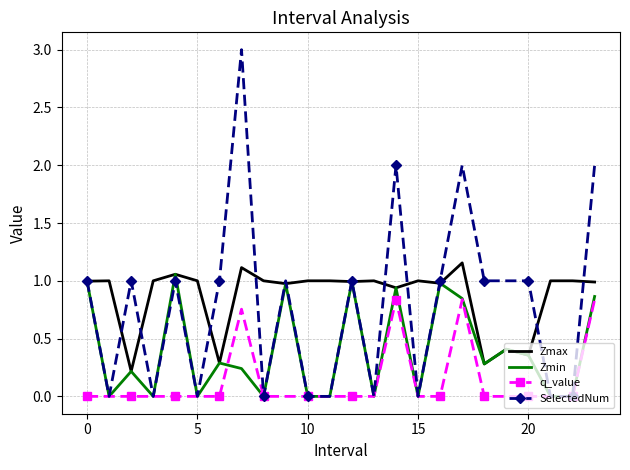

Which series has the widest spread of values?

SelectedNum